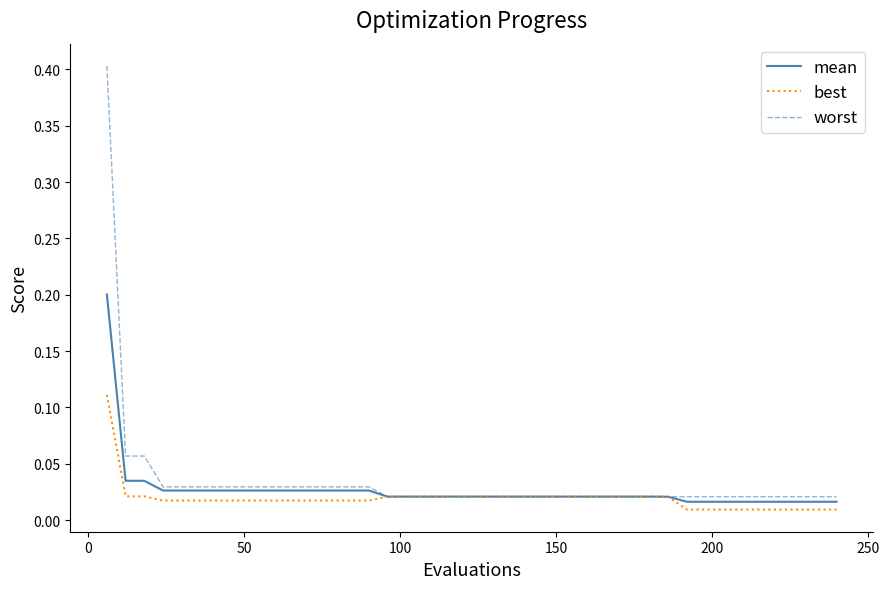

Count the number of data series in this chart.

3